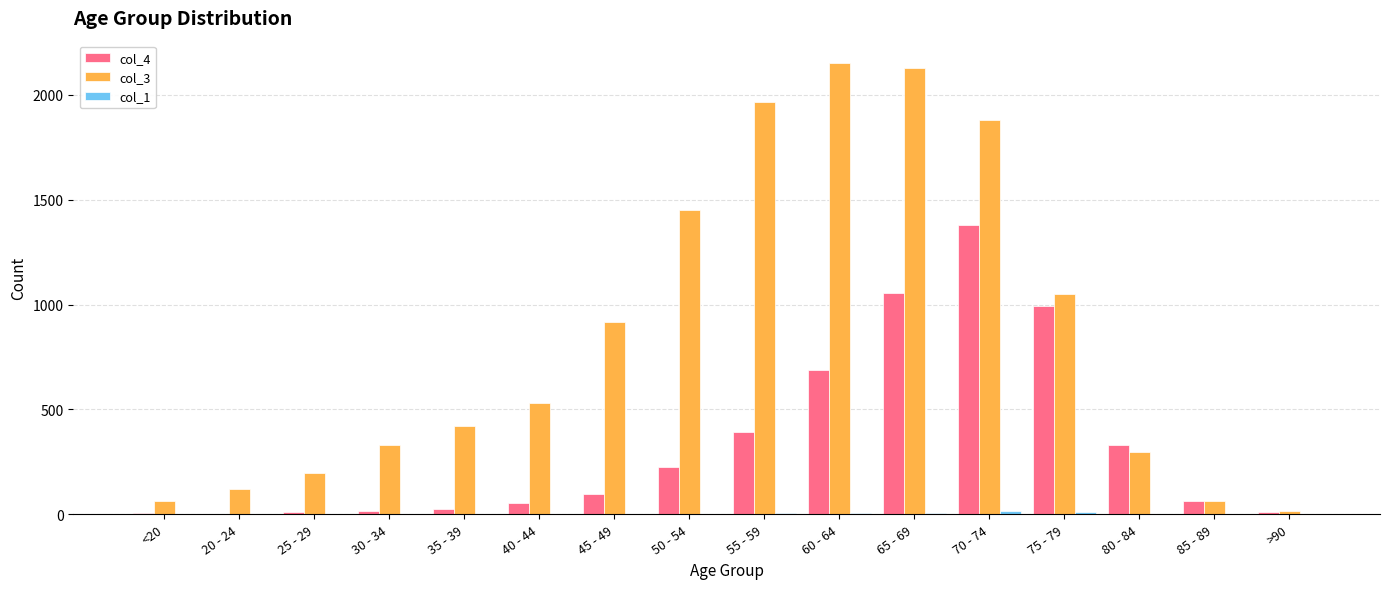

The value of col_3 at 75 - 79 is 1377. True or false?

False